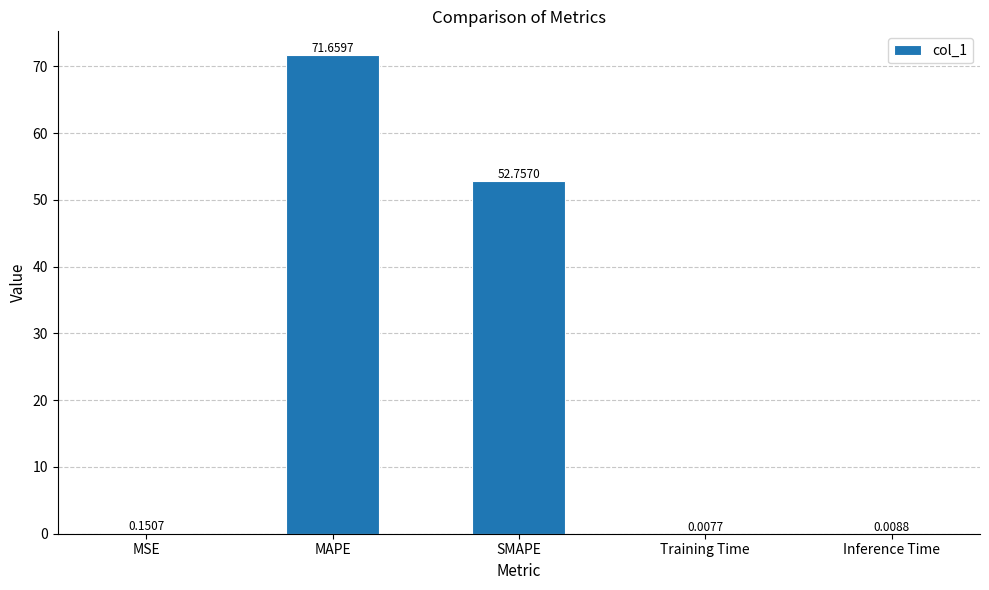

Which label corresponds to the largest value in the chart?

MAPE